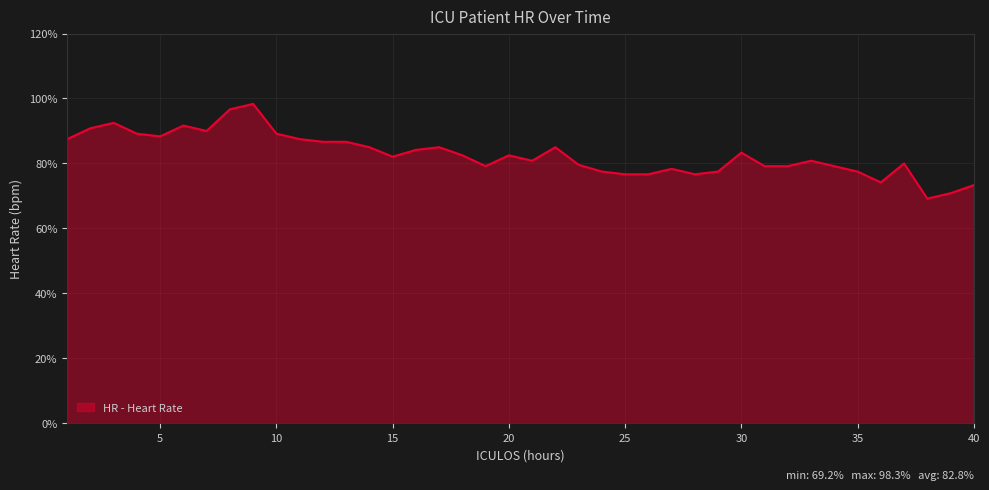

What is the minimum value shown in the chart?

69.2